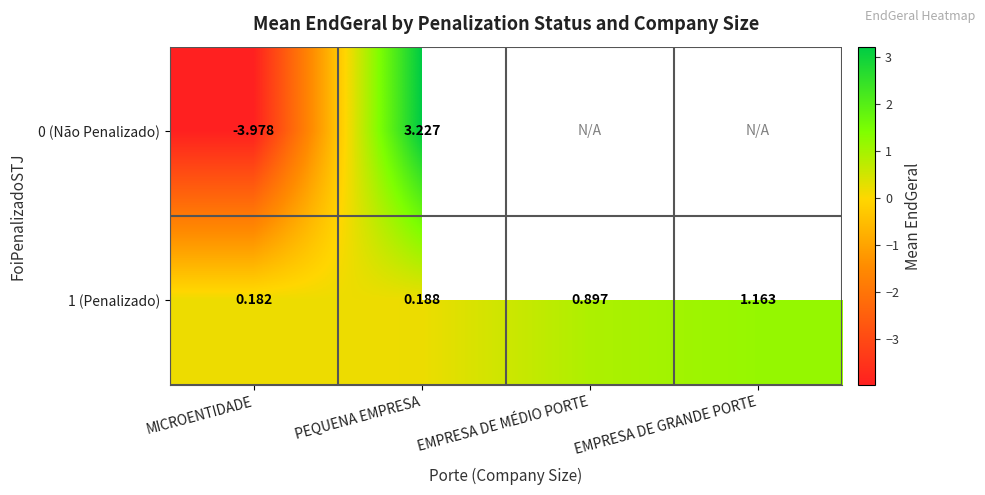

Between MICROENTIDADE and PEQUENA EMPRESA, which series saw the biggest shift?

0 (Não Penalizado)